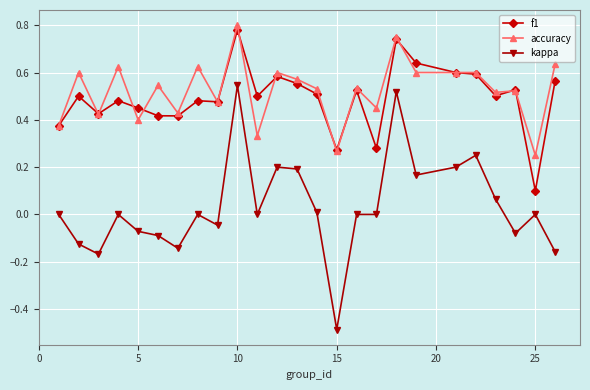

What is the smallest value displayed?

-0.5